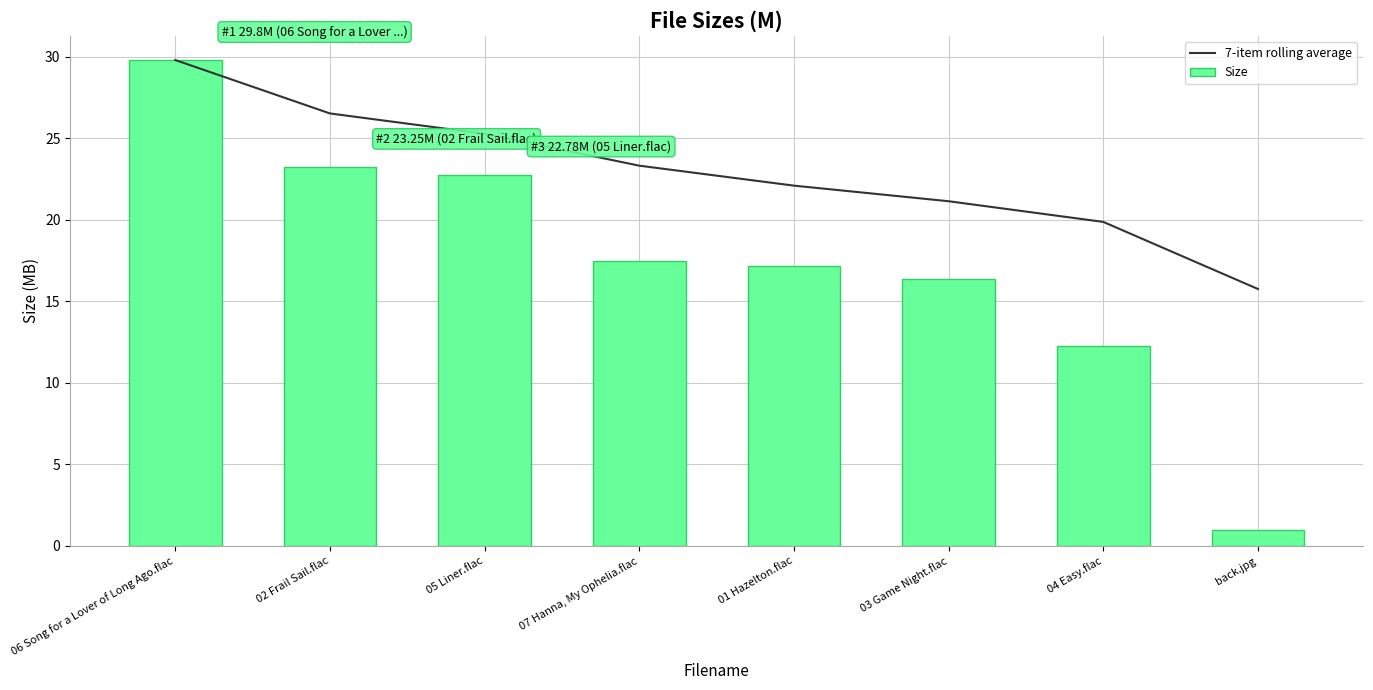

At which label is 7-item rolling average closest to 22?

01 Hazelton.flac